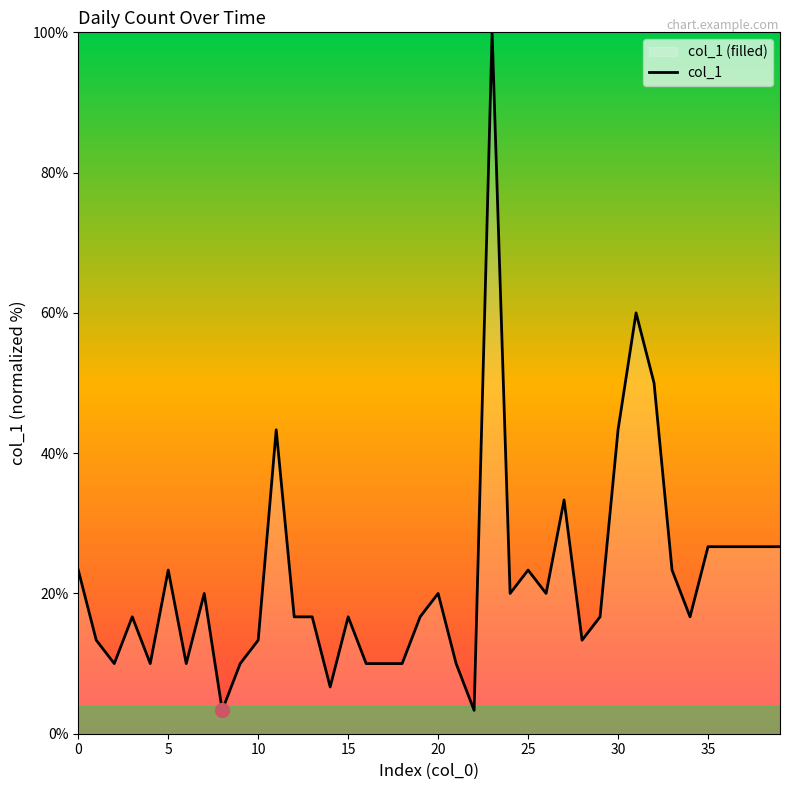

What is the sum of the values at 24 and 10?

33.3